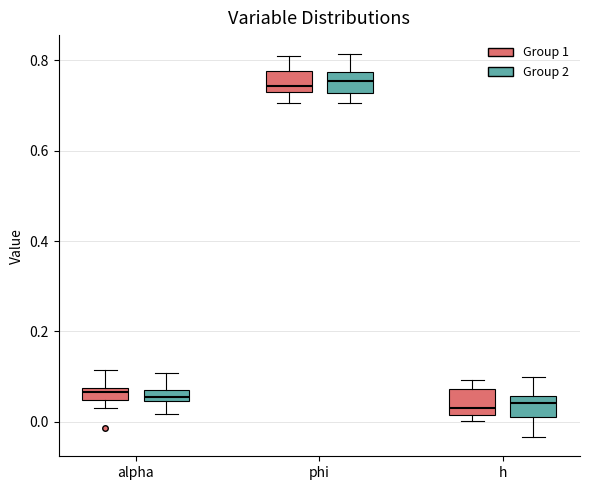

Where is the lower edge of the box for alpha (Group 2) on the y-axis? The values are not printed on the chart, so give them approximately, as read against the axis.

0.04